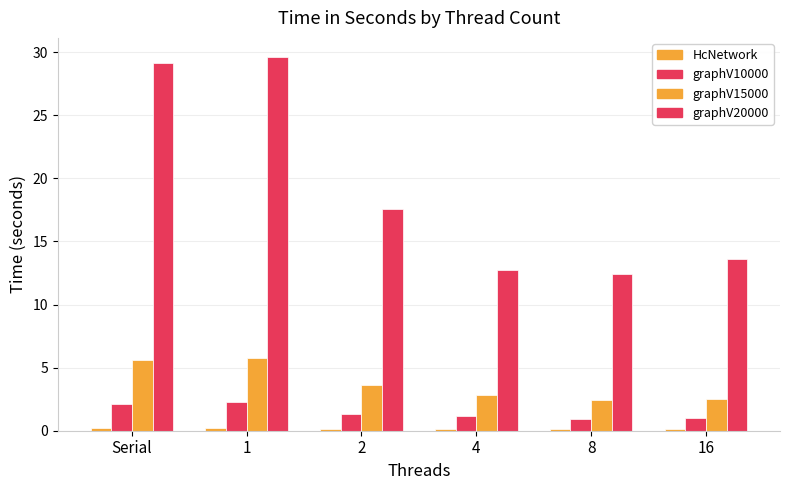

How many bars are there in total?

24